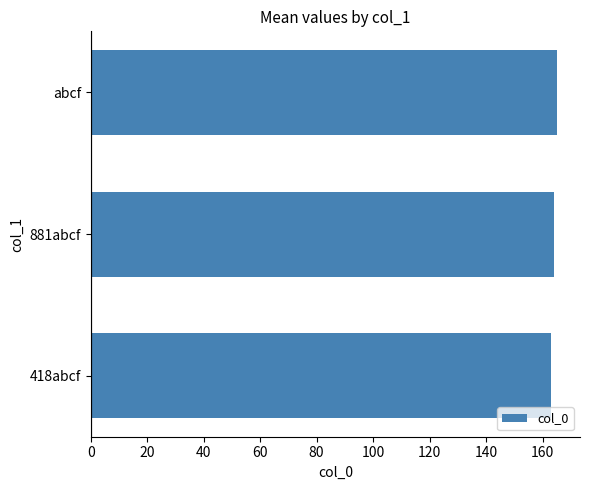

What is the sum of all values?

492